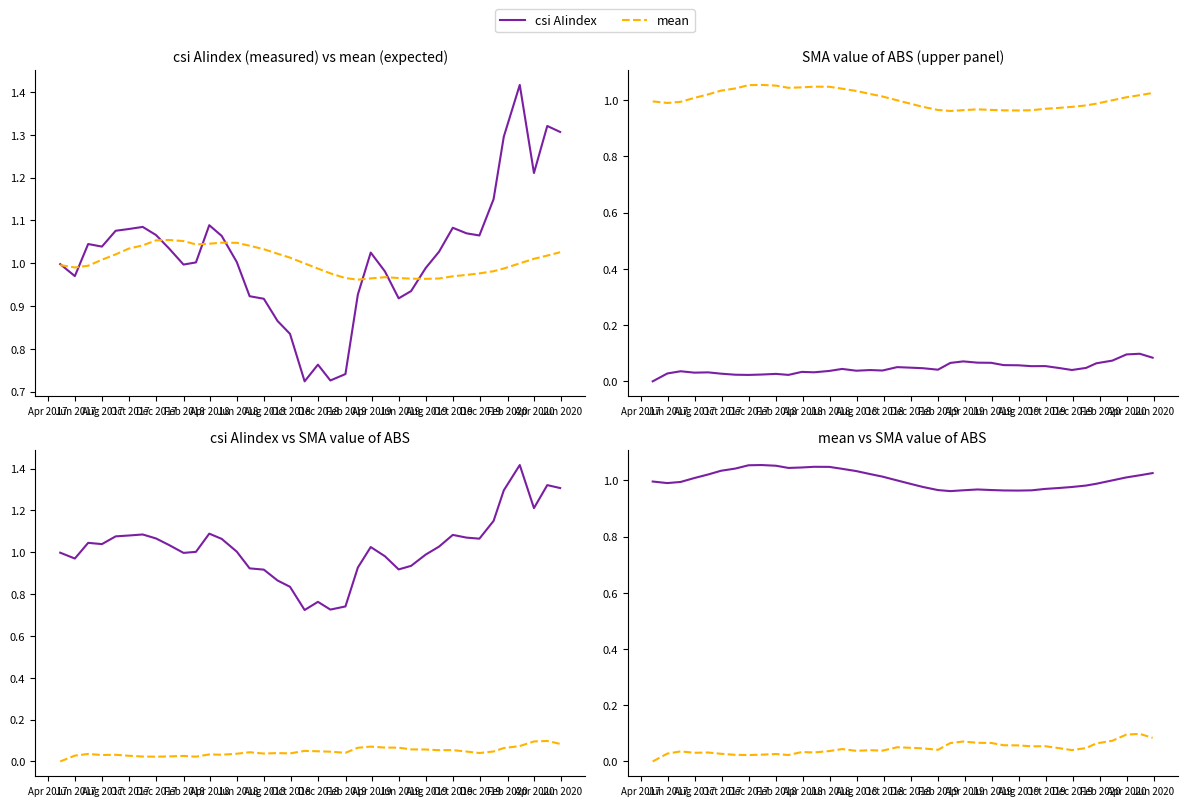

True or false: mean and SMA value of ABS cross at least once.

False